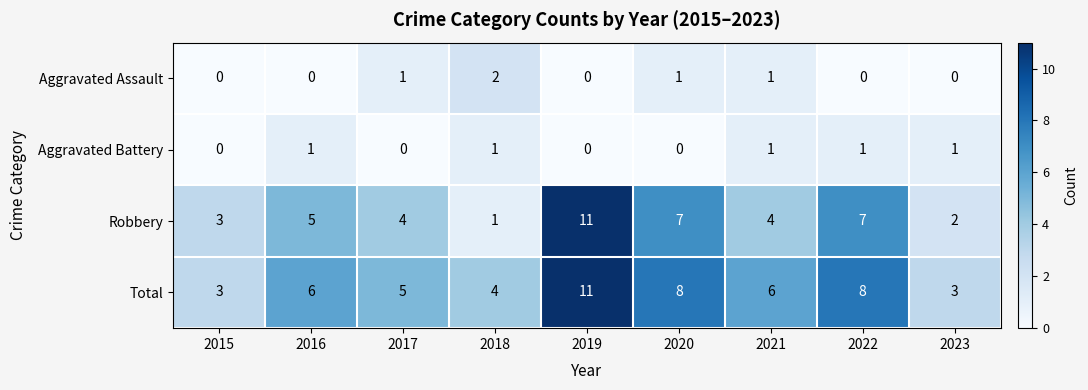

True or false: Robbery has a value of 3 at 2015.

True